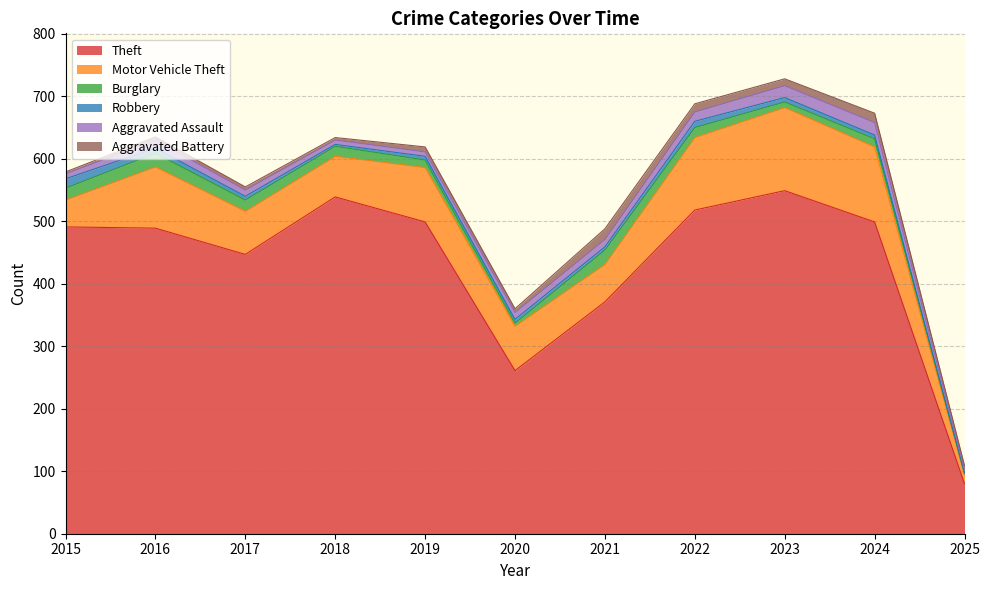

At which label does Aggravated Assault first exceed 11?

2016